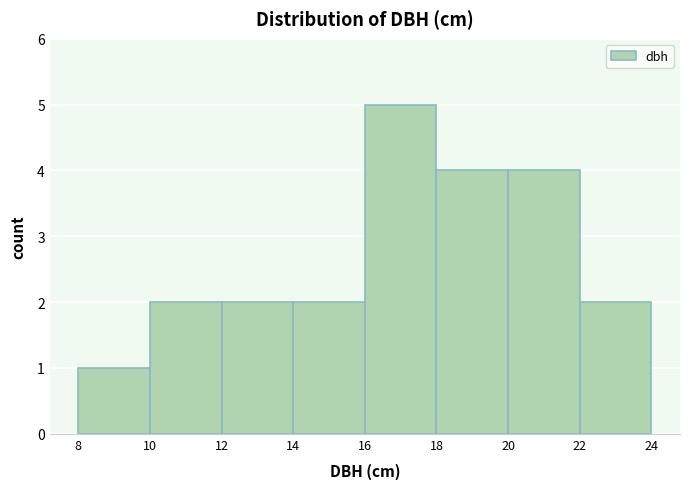

Reading left to right, list every bar in this chart as the range it spans on the x-axis followed by its height. The values are not printed on the chart, so give them approximately, as read against the axis.

8 to 10: 1
10 to 12: 2
12 to 14: 2
14 to 16: 2
16 to 18: 5
18 to 20: 4
20 to 22: 4
22 to 24: 2